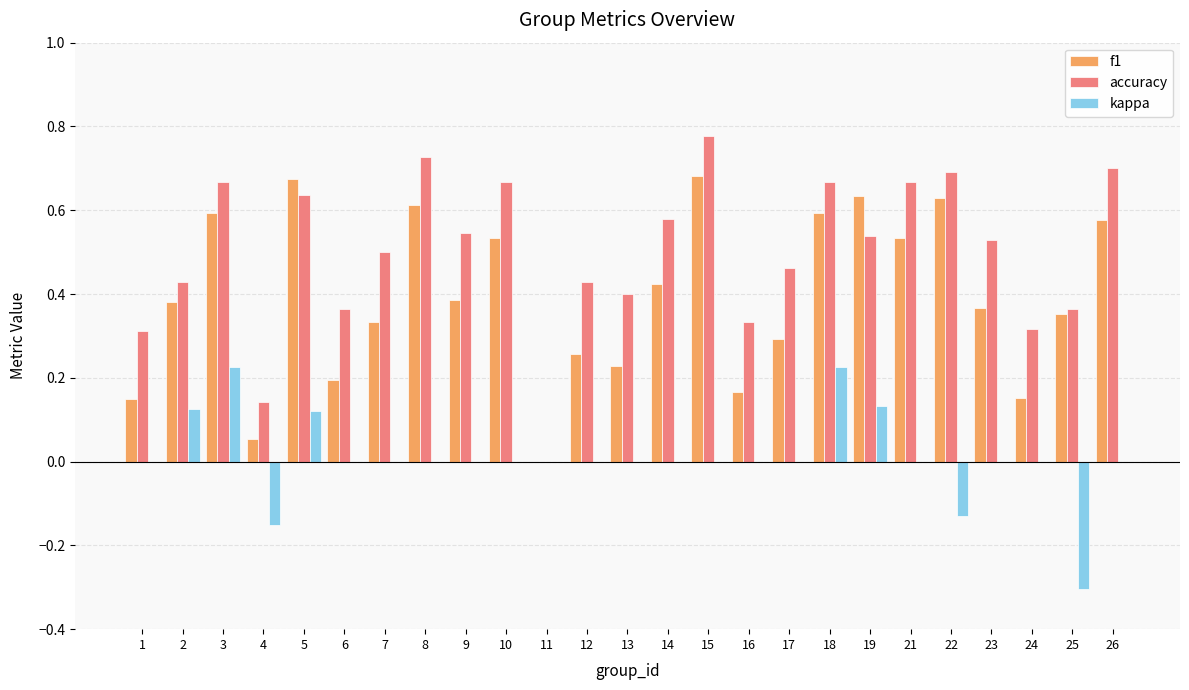

Between 3 and 15, which series saw the biggest shift?

kappa